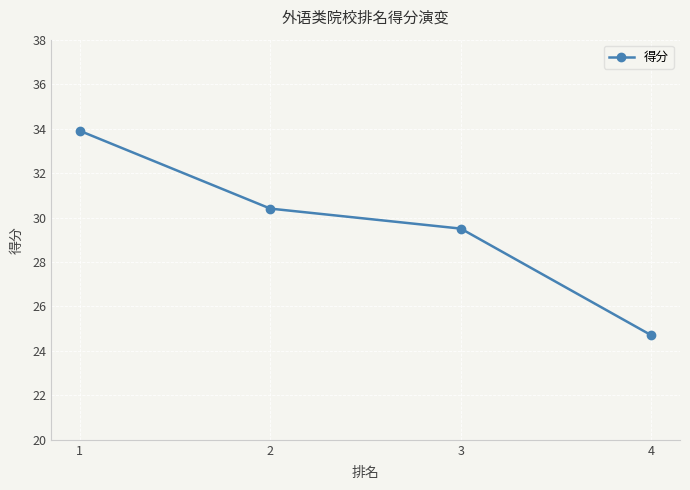

True or false: the data shows 16.9 at 4.

False